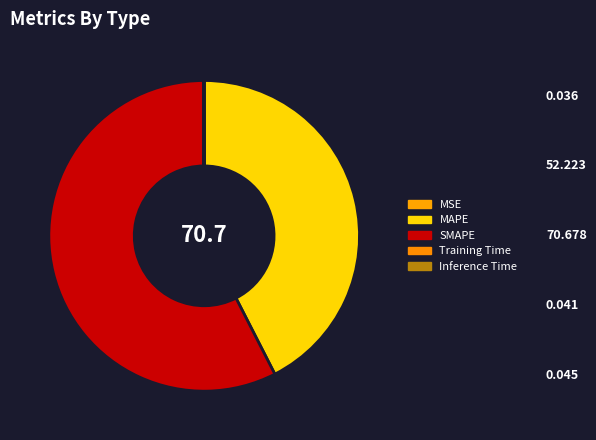

What is the smallest slice in the pie chart?

MSE